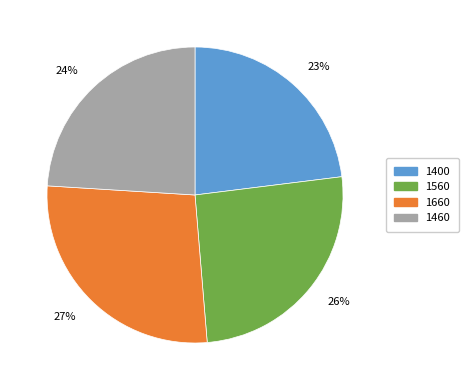

To the nearest percent, what portion does 1660 represent?

27%